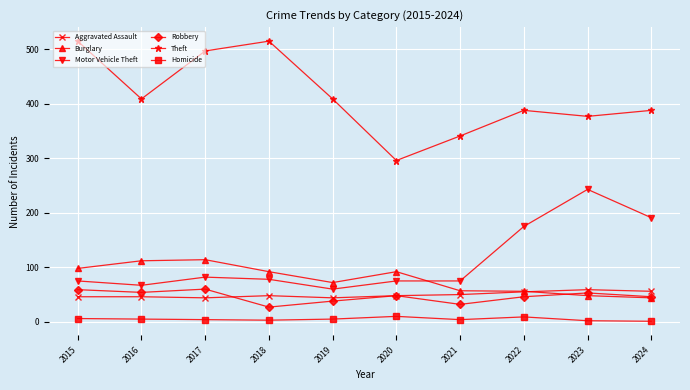

What is the greatest value displayed?

515